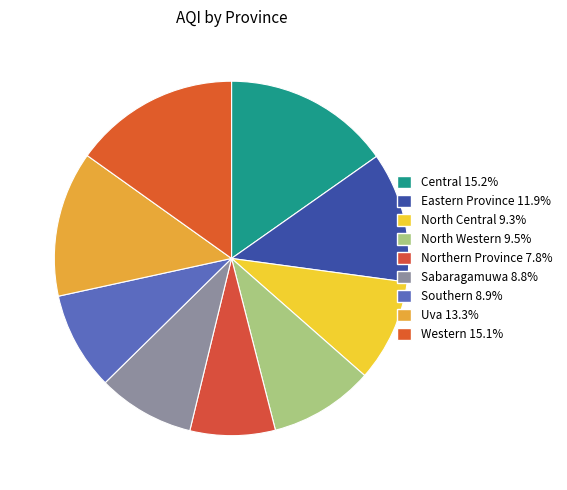

How many slices are in this pie chart?

9